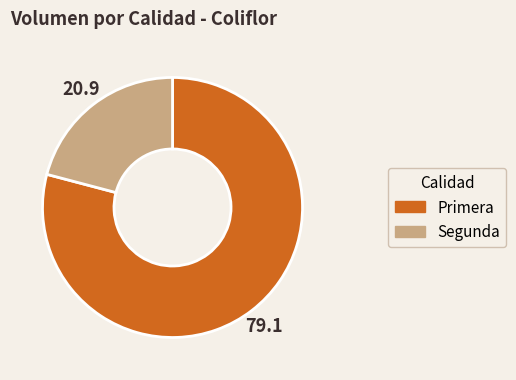

What is the smallest slice in the pie chart?

Segunda